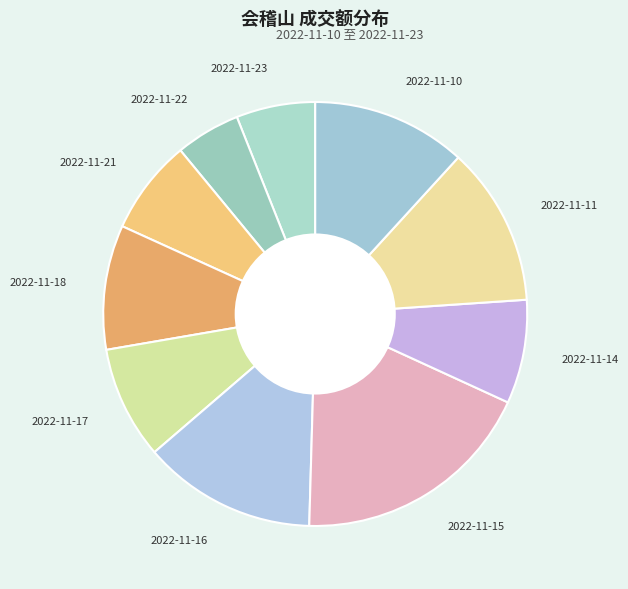

Count the number of slices in the pie.

10